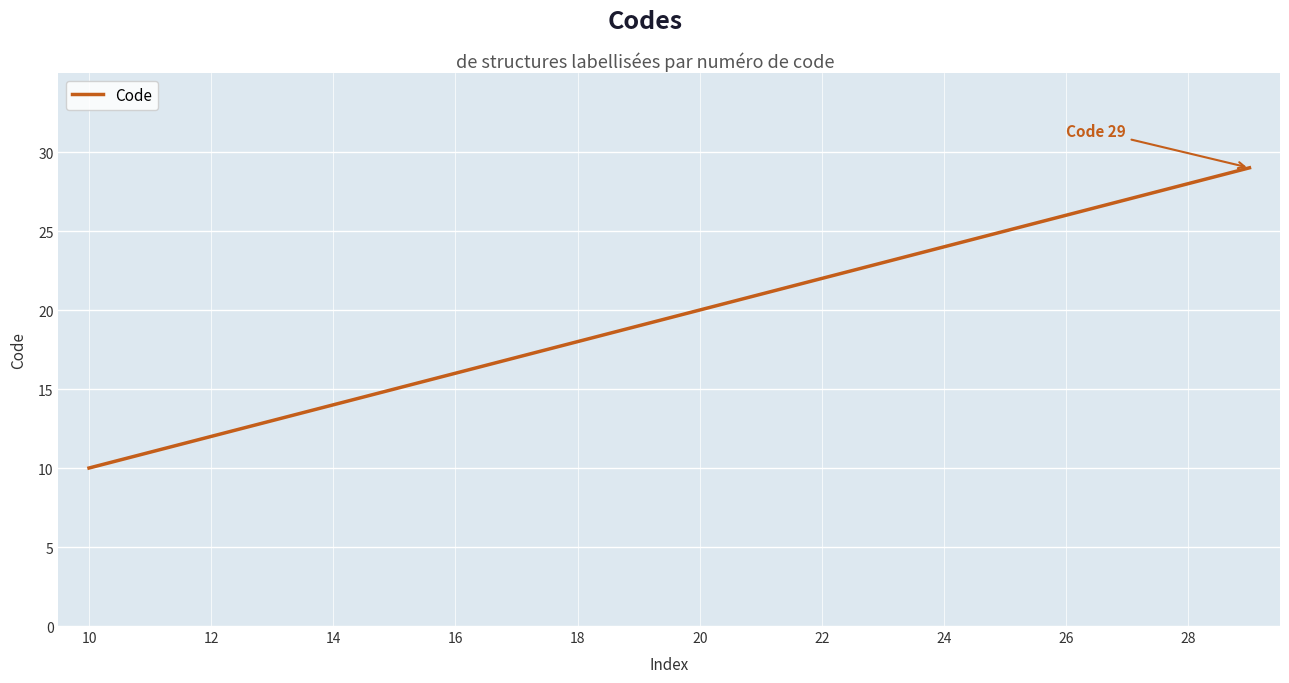

What is the difference between the maximum and minimum values?

19